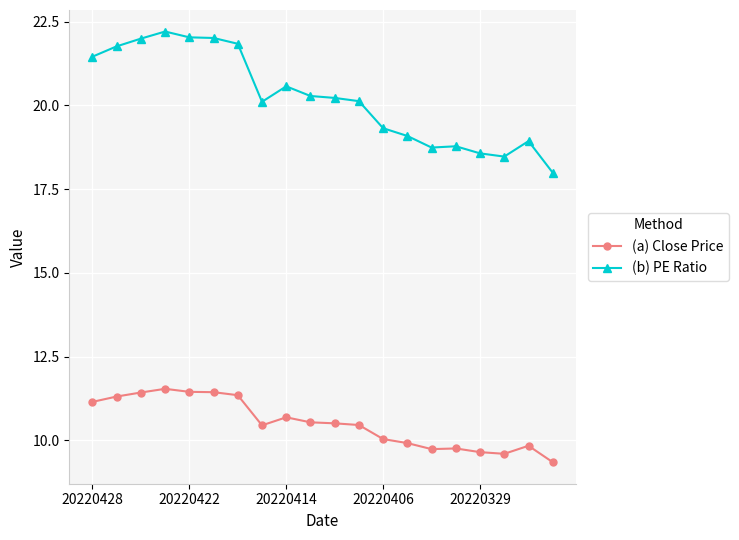

Count the number of categories in the chart.

20